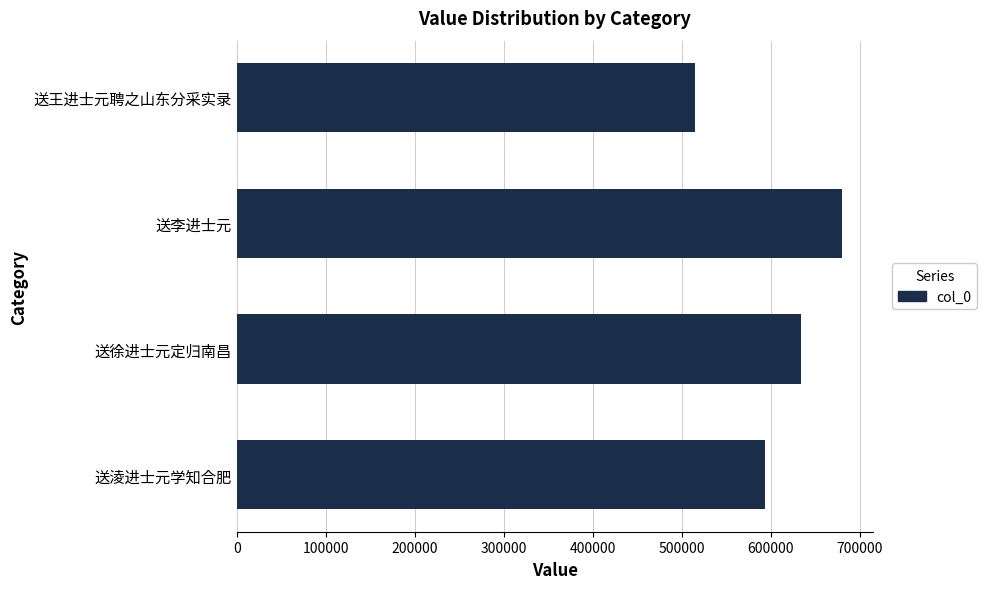

The chart shows a value of 593621 at 送淩进士元学知合肥. True or false?

True